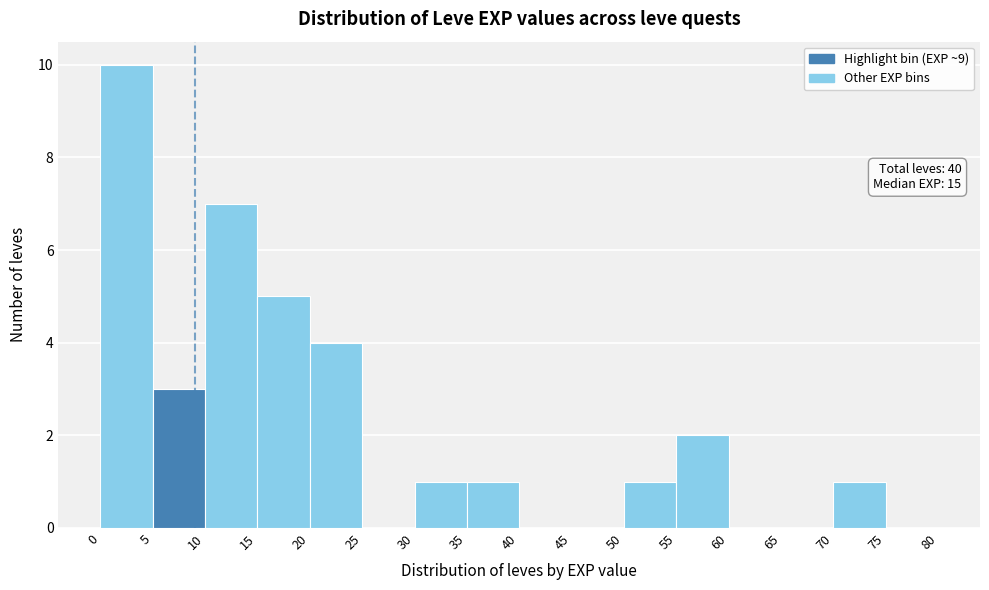

Which range on the x-axis has the tallest bar?

0 to 5